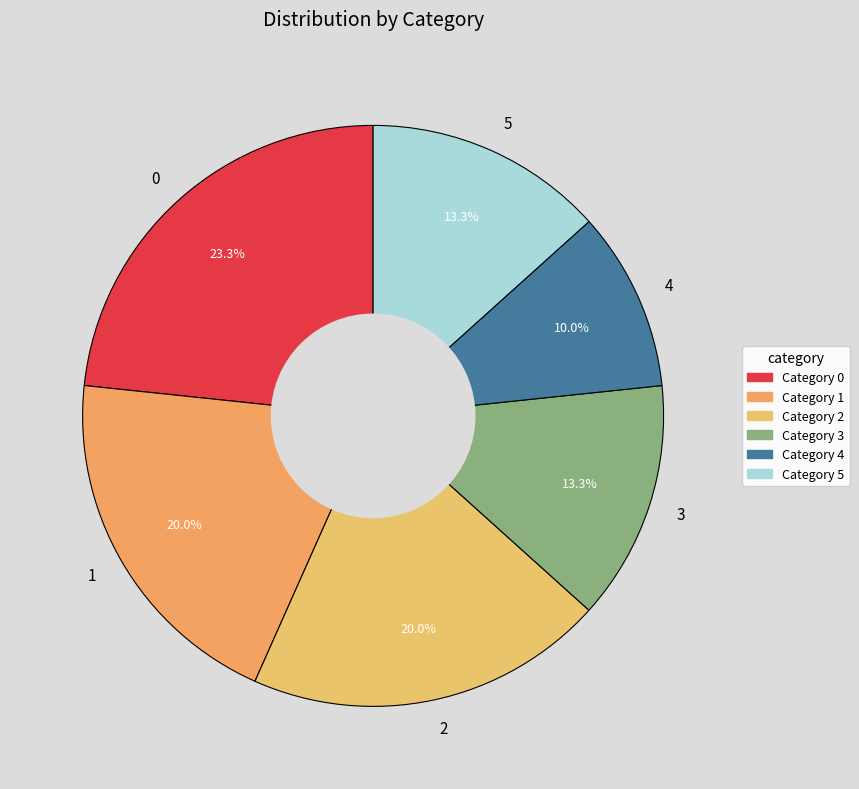

To the nearest percent, what is the difference between the largest and smallest slice percentages?

13%